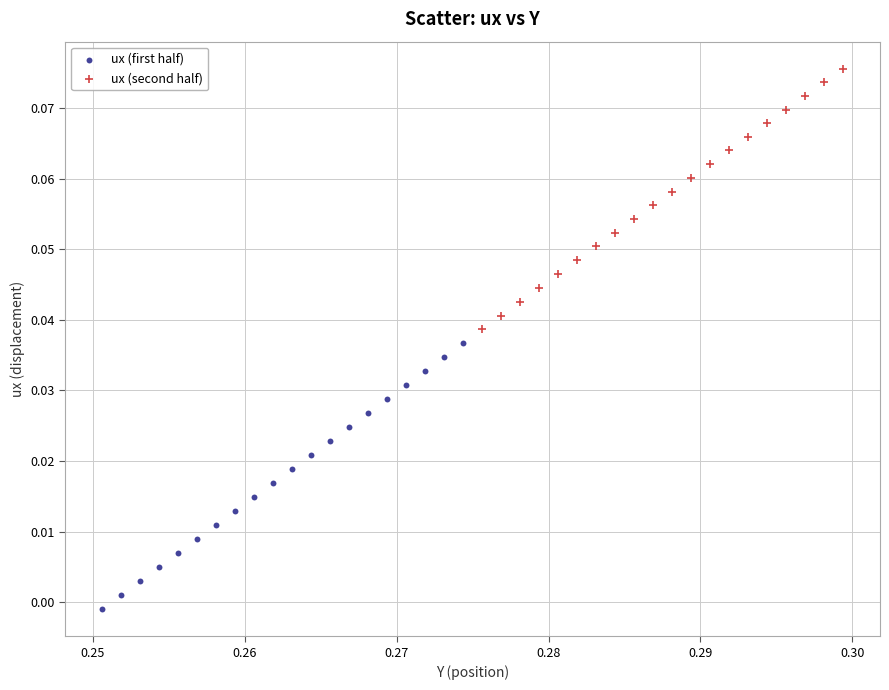

Which series reaches the minimum Y coordinate?

ux (first half)